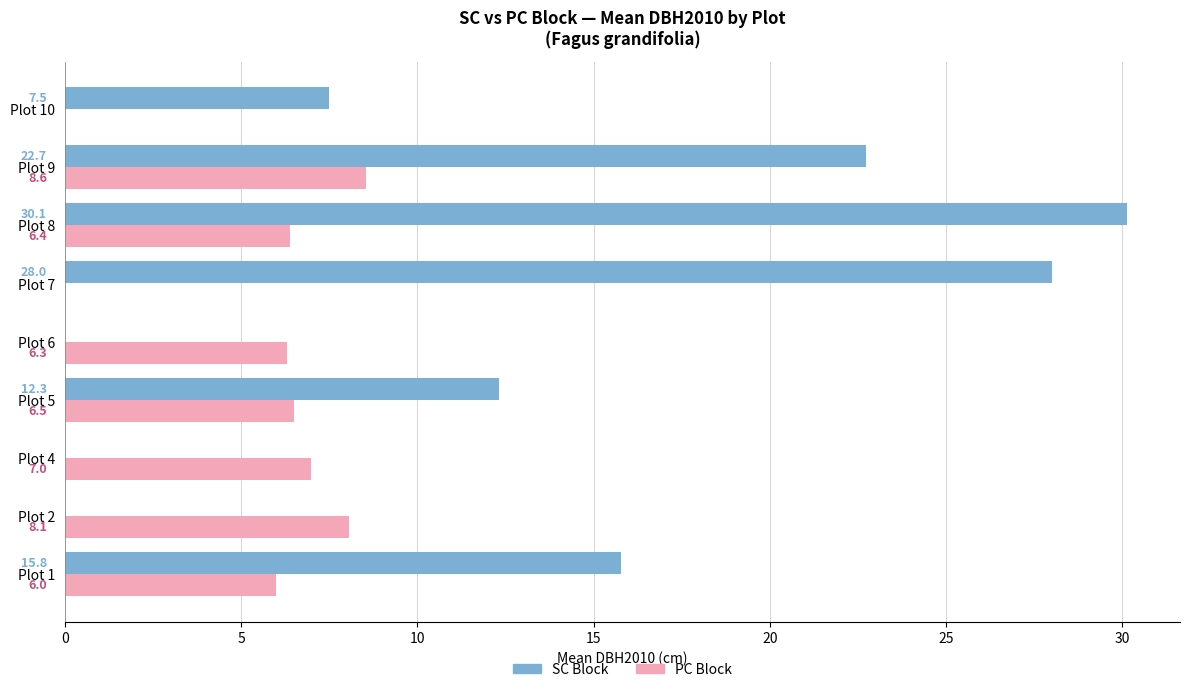

At which label is PC Block closest to 4?

Plot 1